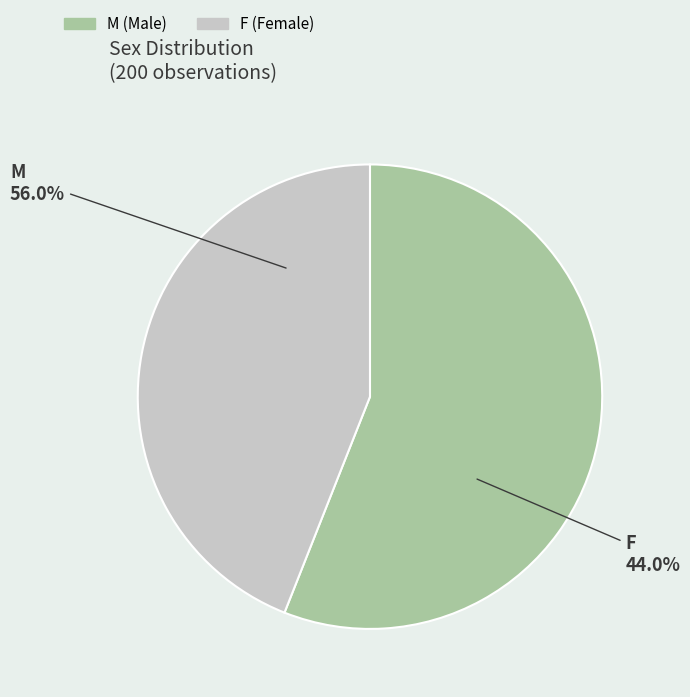

What is the ratio of the value at F to the value at M?

0.8